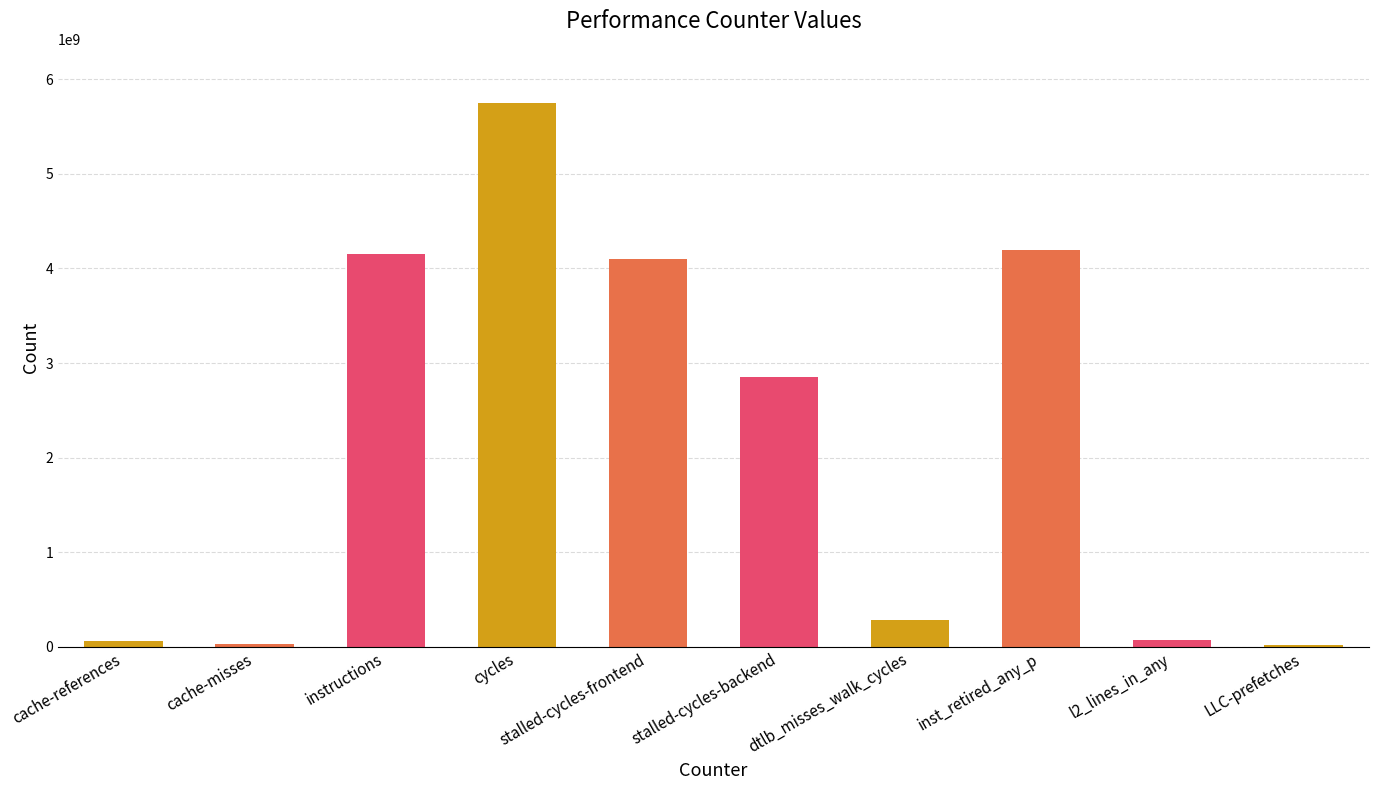

Is it true that the value at stalled-cycles-frontend is 1297912578?

False